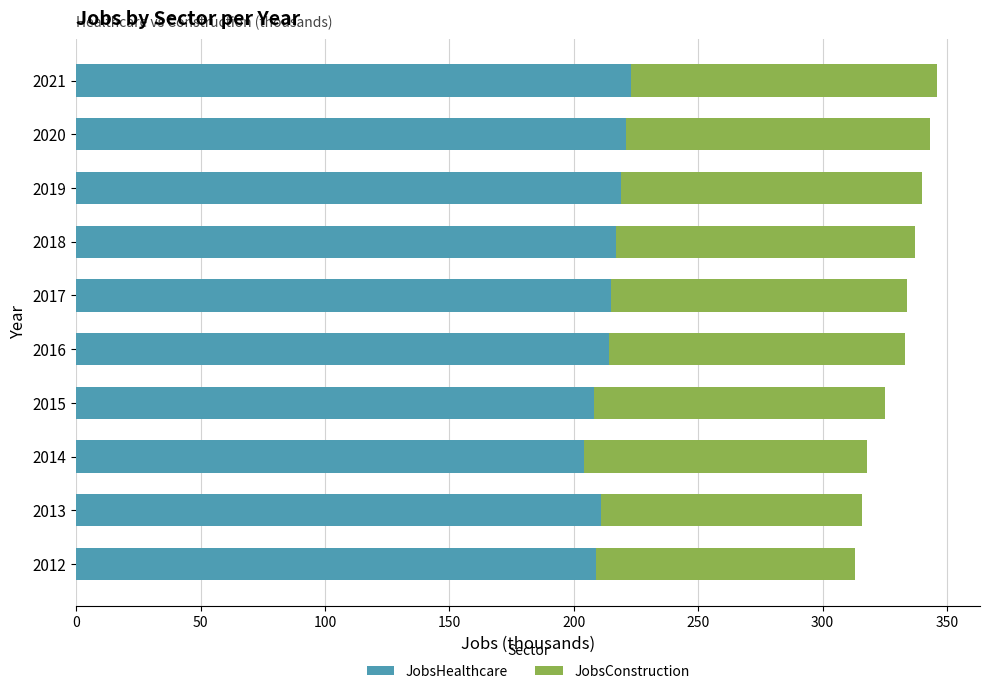

What is the minimum value for JobsHealthcare?

204